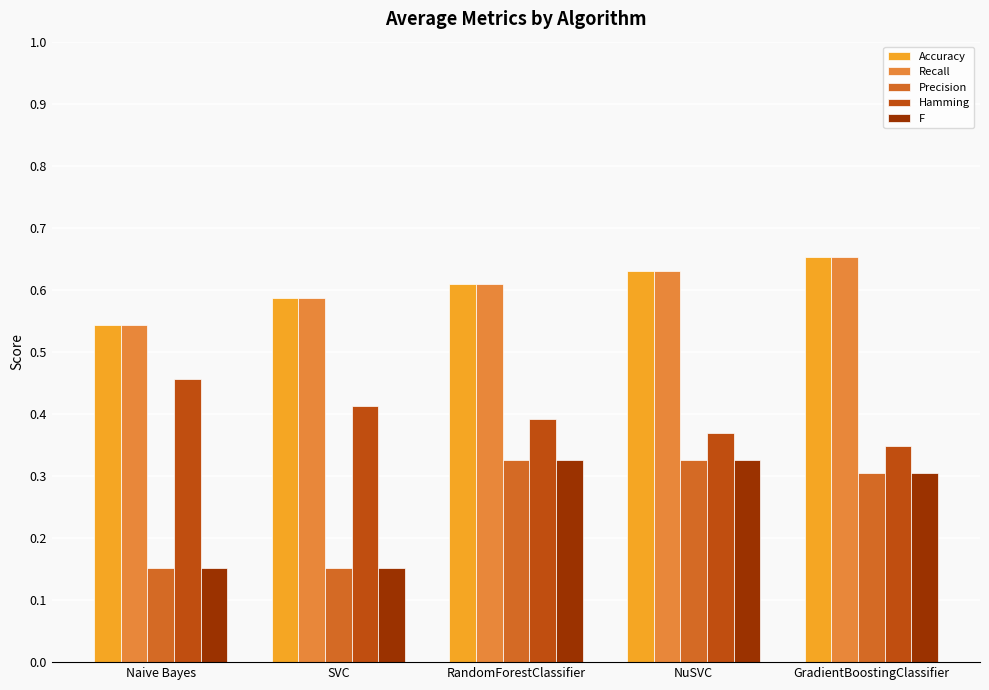

What is the label of the 2nd bar from the left?

SVC